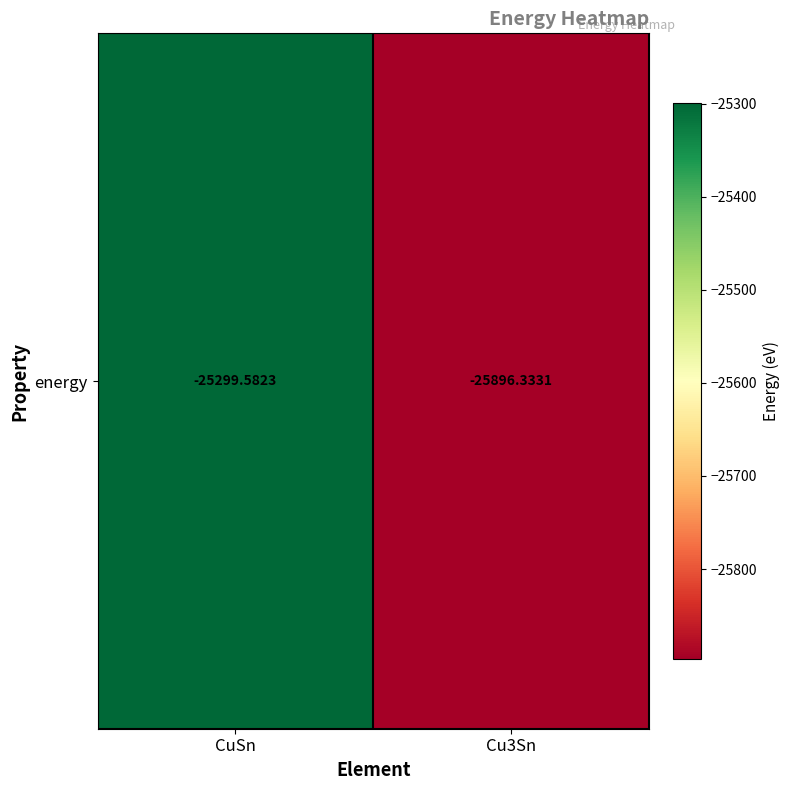

How many series are shown in this chart?

1